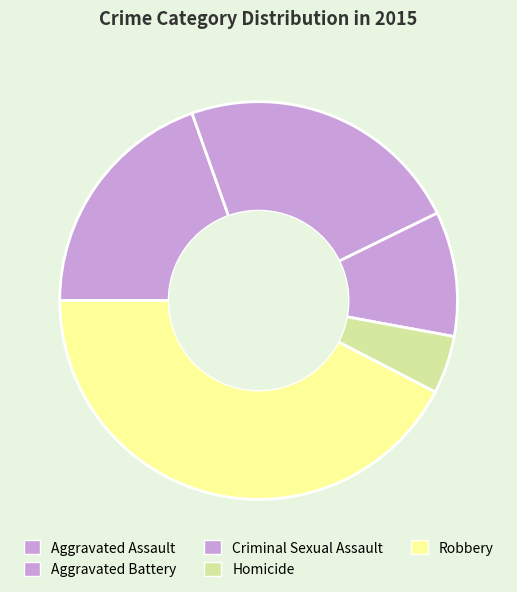

Which category has the smallest portion of the pie?

Homicide